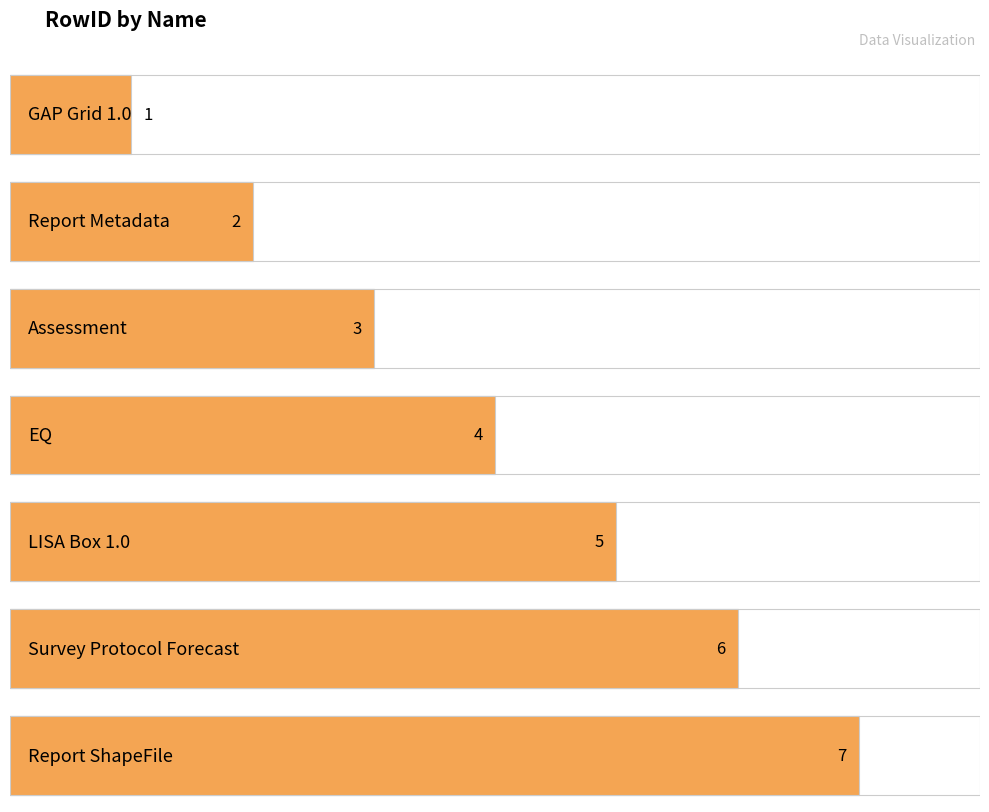

What is the label of the 5th bar from the left?

LISA Box 1.0